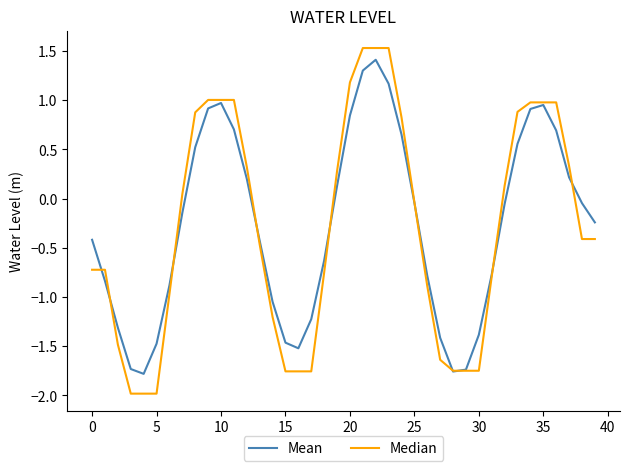

Which series has the widest spread of values?

Median